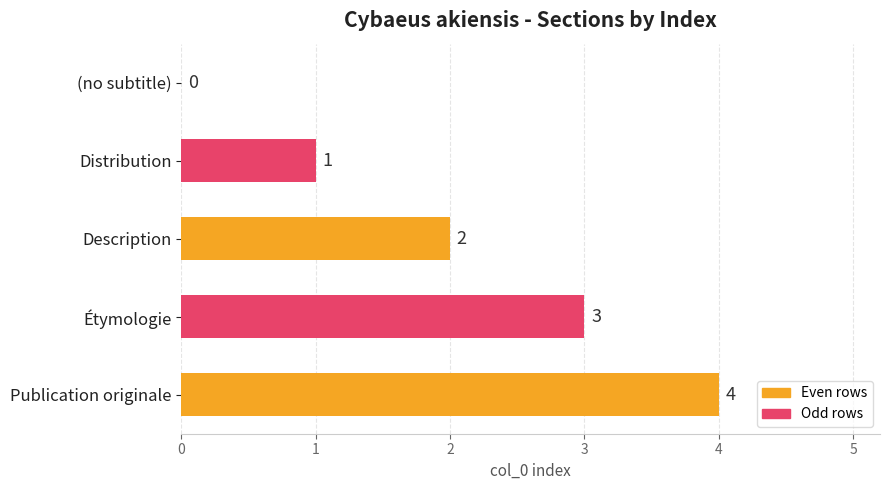

What is the maximum value shown in the chart?

4